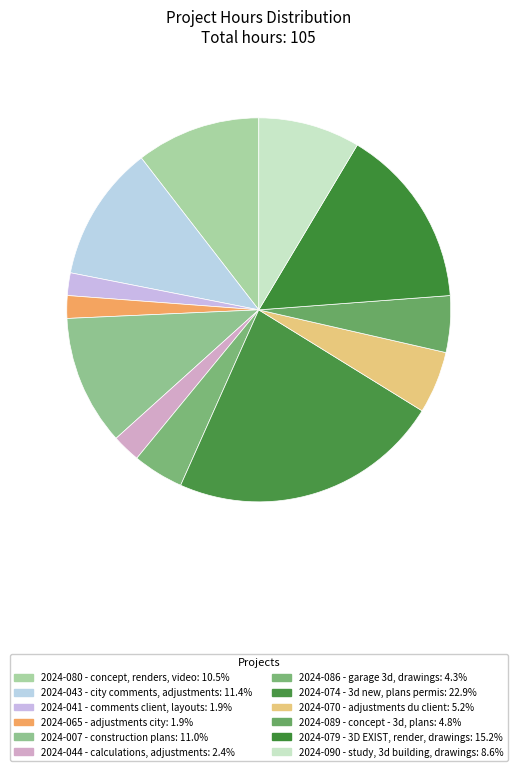

How many slices are in this pie chart?

12